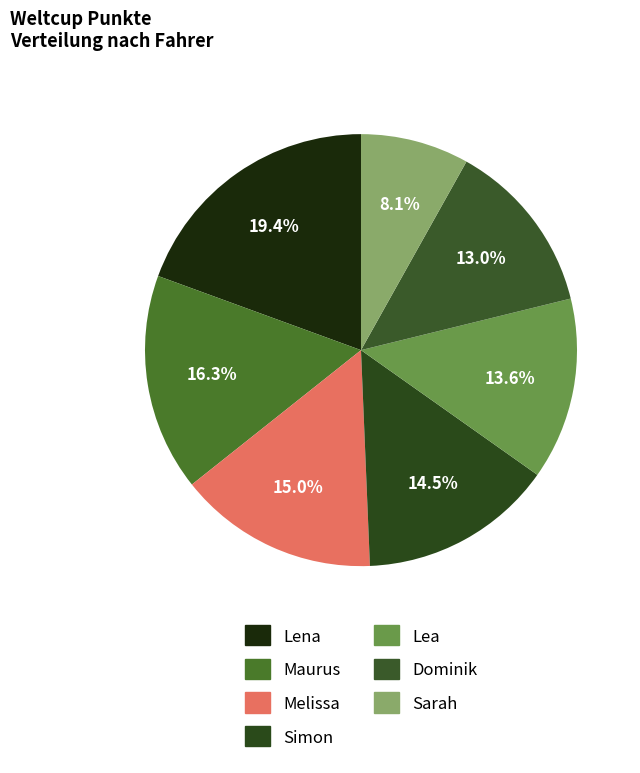

Is there any slice that represents more than half of the pie?

No